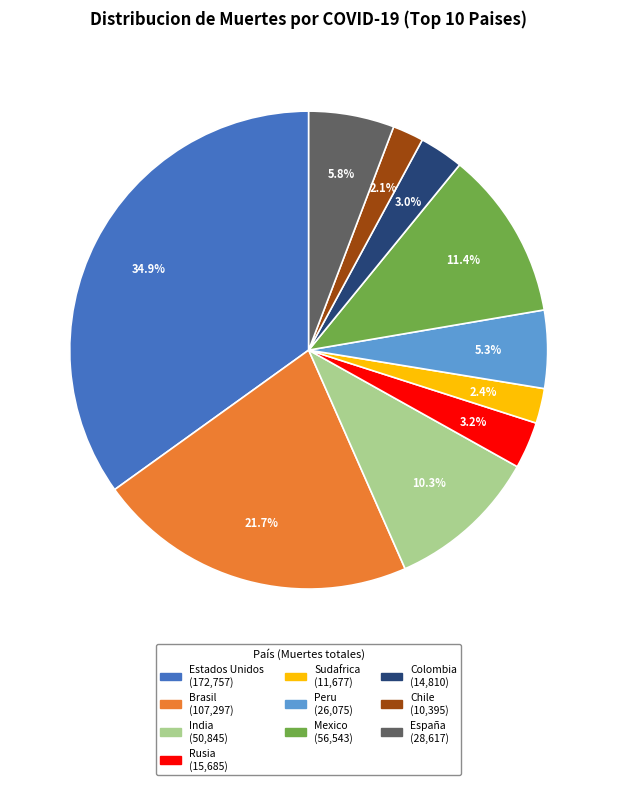

Do Peru and India together represent more than half of the pie?

No